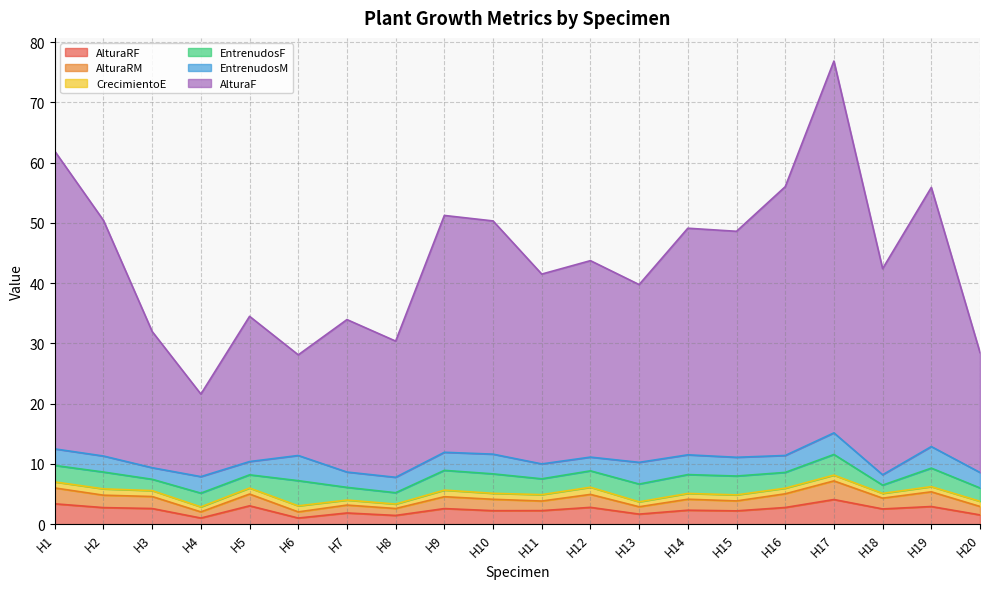

What is the highest value of the AlturaRF series?

4.1